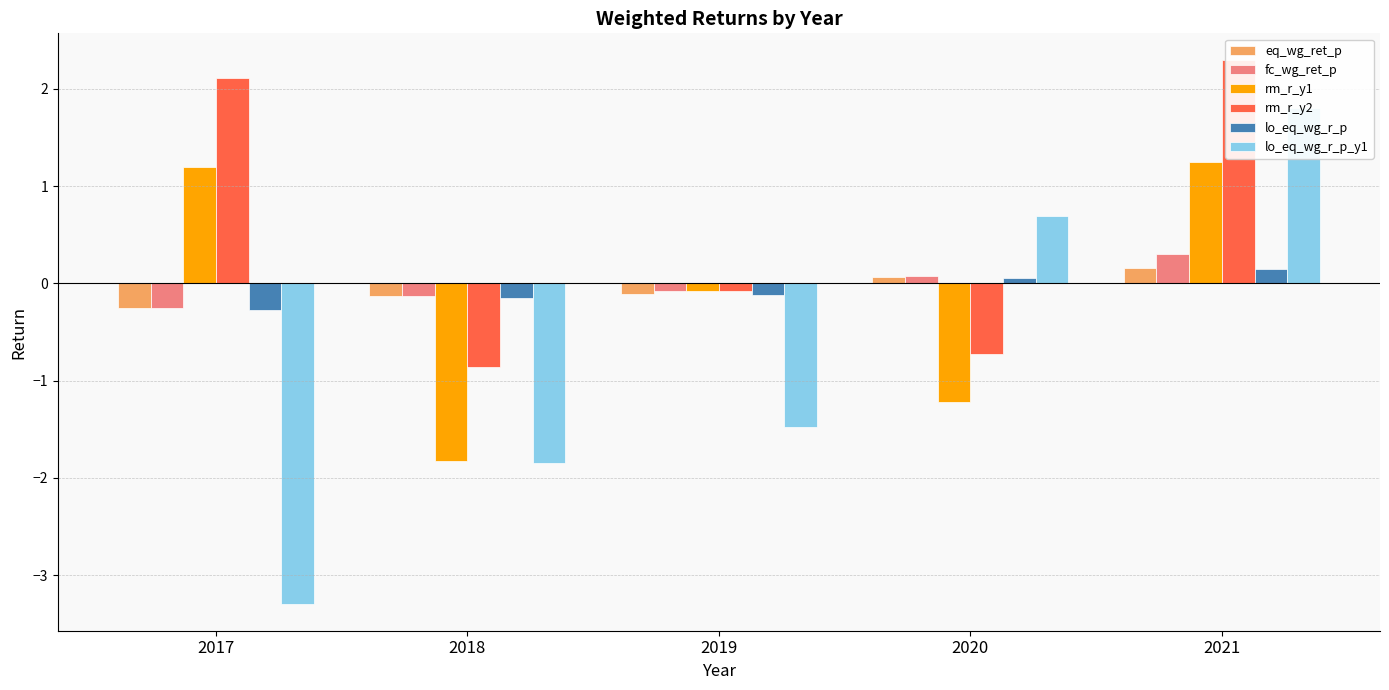

What is the average value of the eq_wg_ret_p series?

-0.1